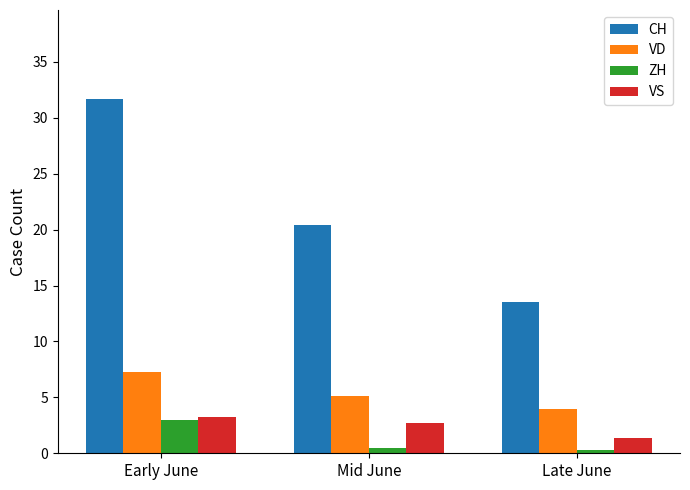

How many bars are there in each group?

4